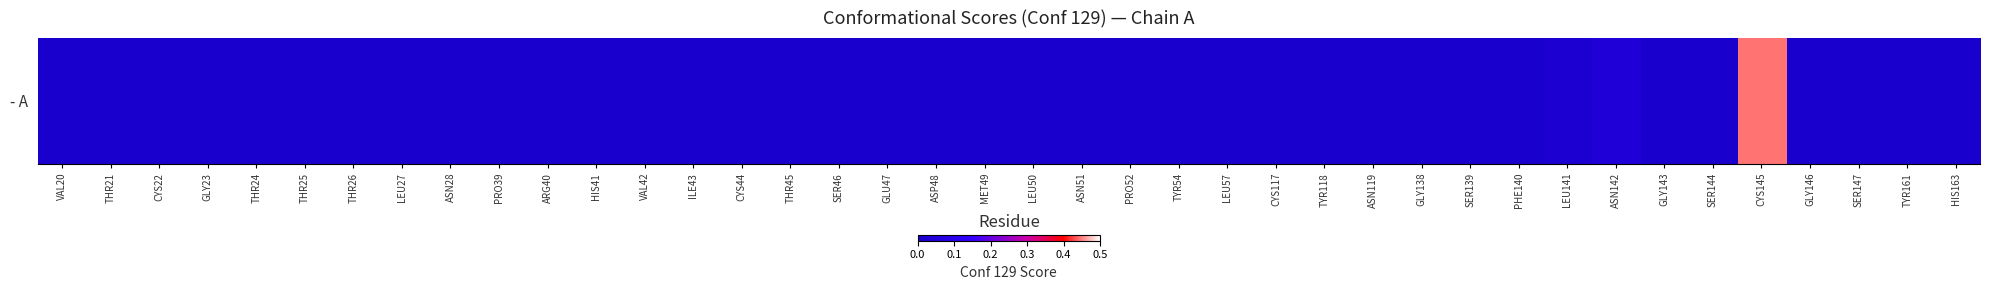

Reading left to right, list all the values displayed in this chart.

0.0	0.0	0.0	0.0	0.0	0.0	0.0	0.0	0.0	0.0	0.0	0.0	0.0	0.0	0.0	0.0	0.0	0.0	0.0	0.0	0.0	0.0	0.0	0.0	0.0	0.0	0.0	0.0	0.0	0.0	0.0	0.0	0.0	0.0	0.0	0.4	0.0	0.0	0.0	0.0